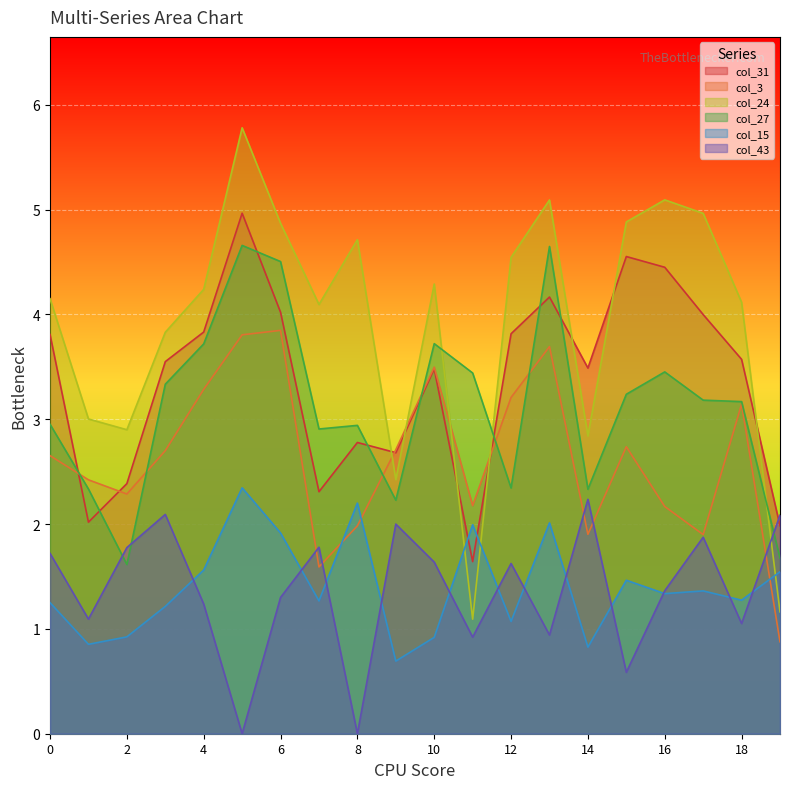

After their last crossing, which series has the higher values: col_43 or col_24?

col_43